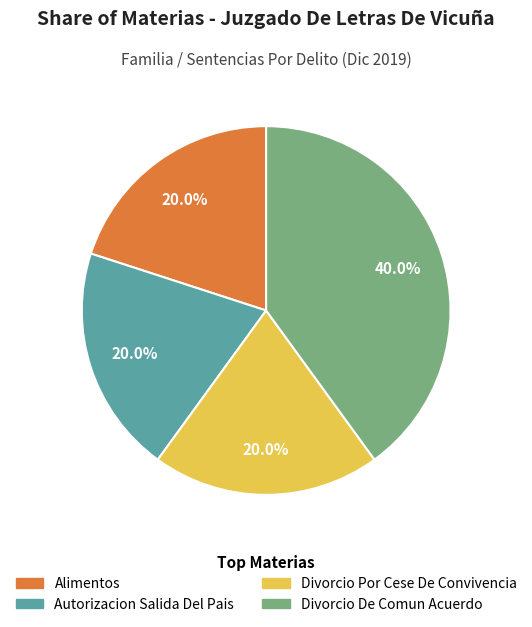

What is the largest slice in the pie chart?

Divorcio De Comun Acuerdo